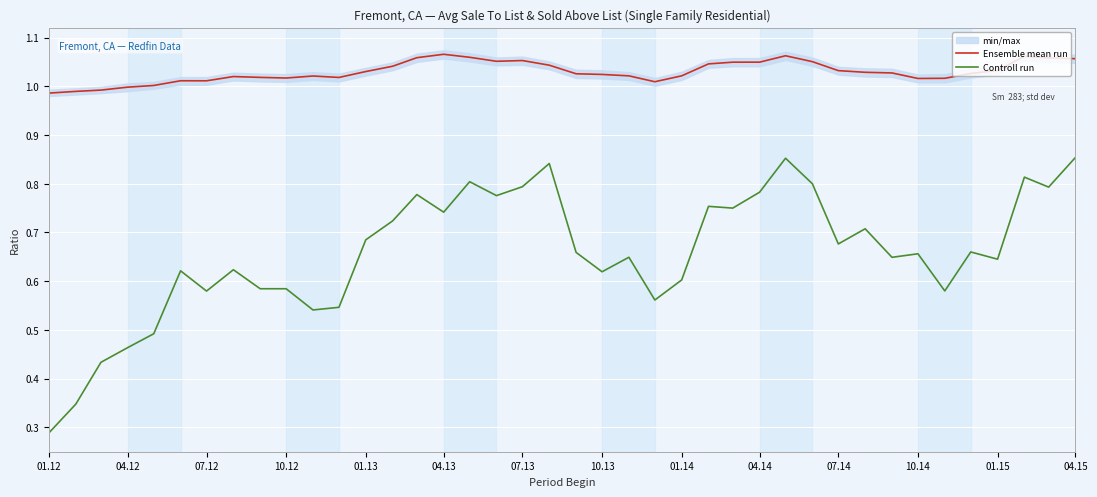

What are all the series names shown in the legend?

Ensemble mean run, Controll run